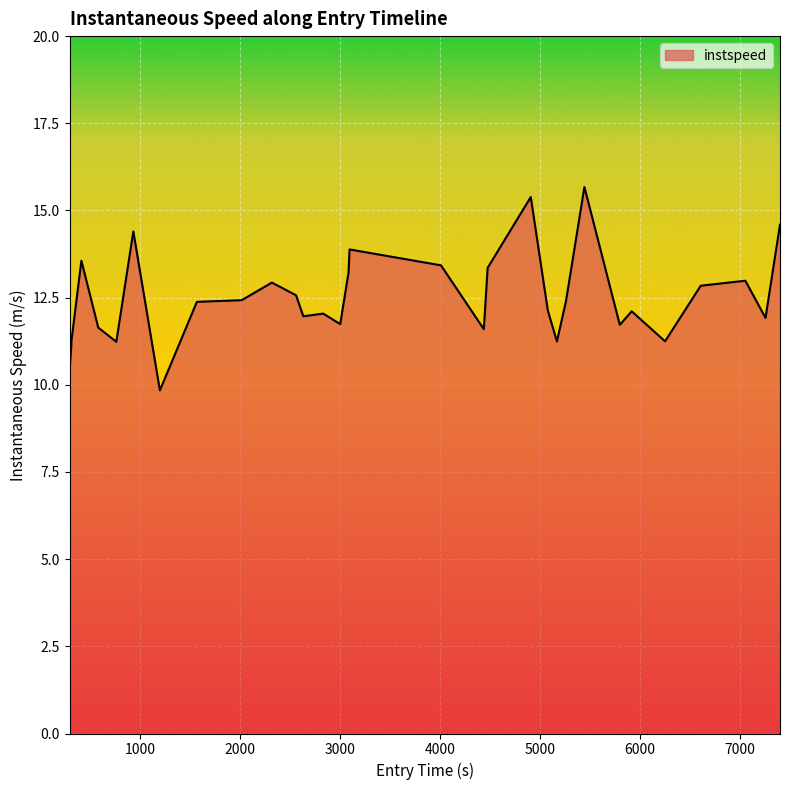

What is the maximum value shown in the chart?

15.7